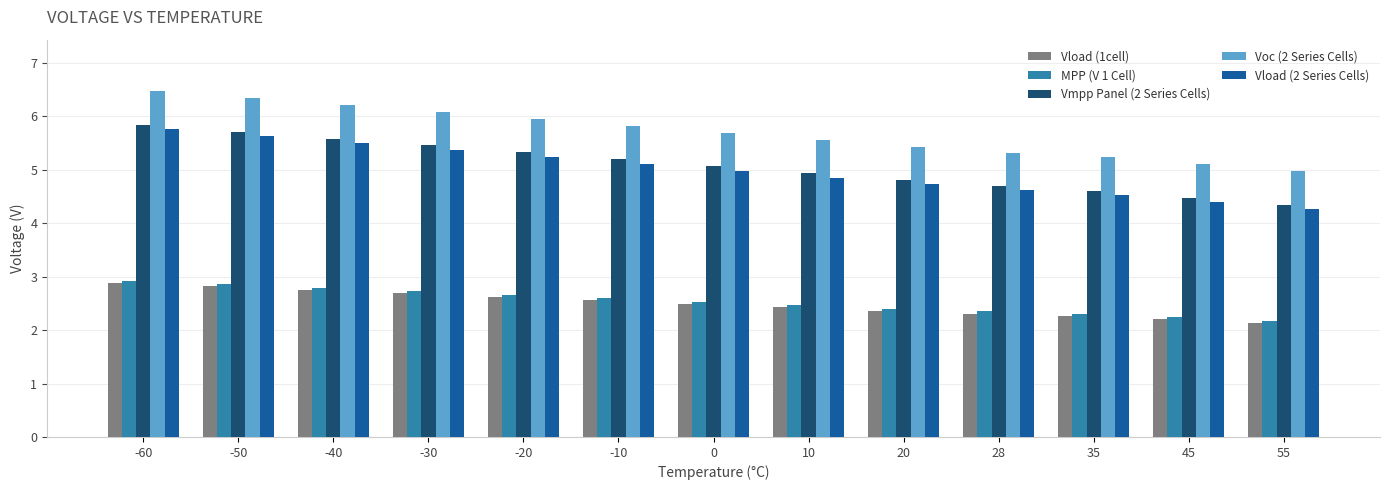

Is the value of MPP (V 1 Cell) at -40 greater than the value of Vload (1cell) at 0?

Yes